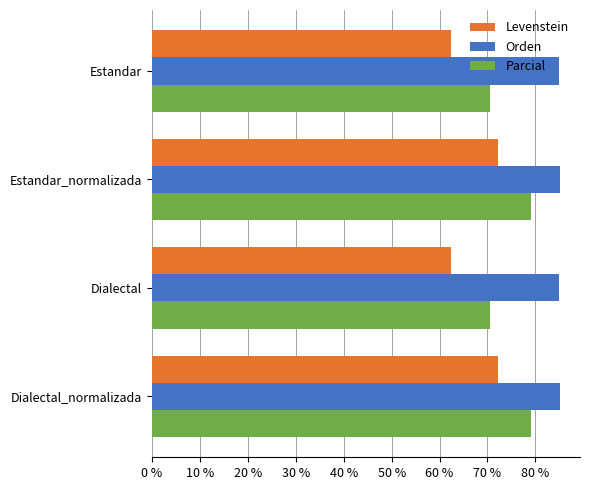

What is the approximate value of Levenstein at Estandar?

62.5